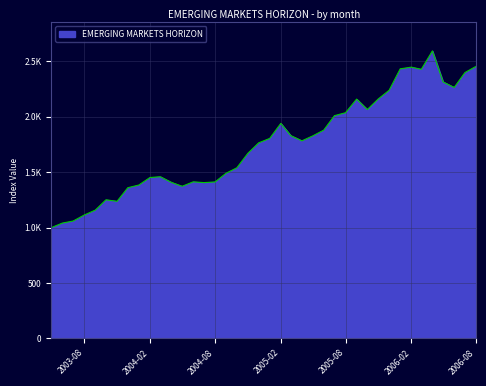

What is the smallest value displayed?

1000.0